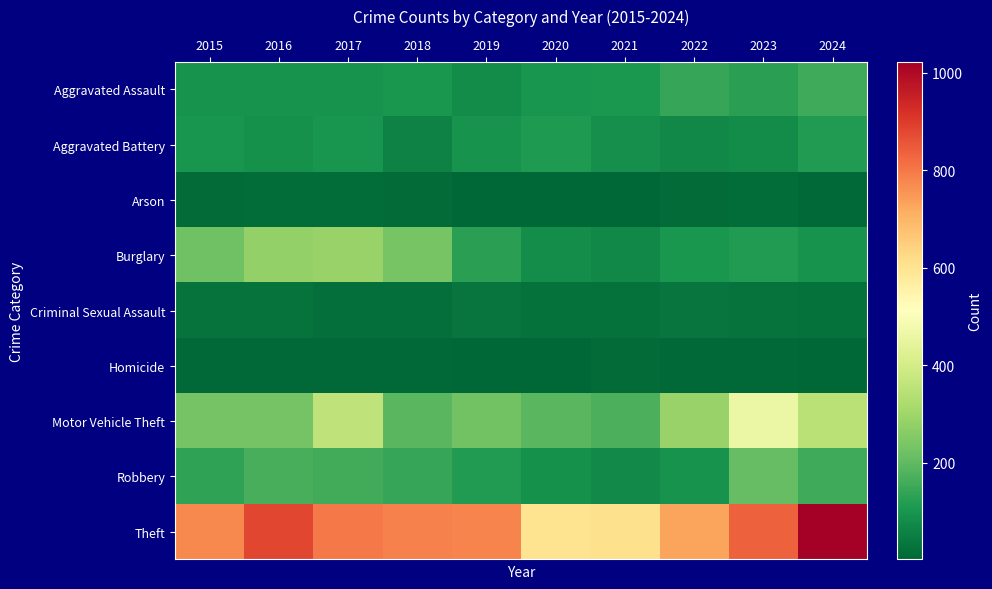

What is the spread (max minus min) of values at 2020?

600